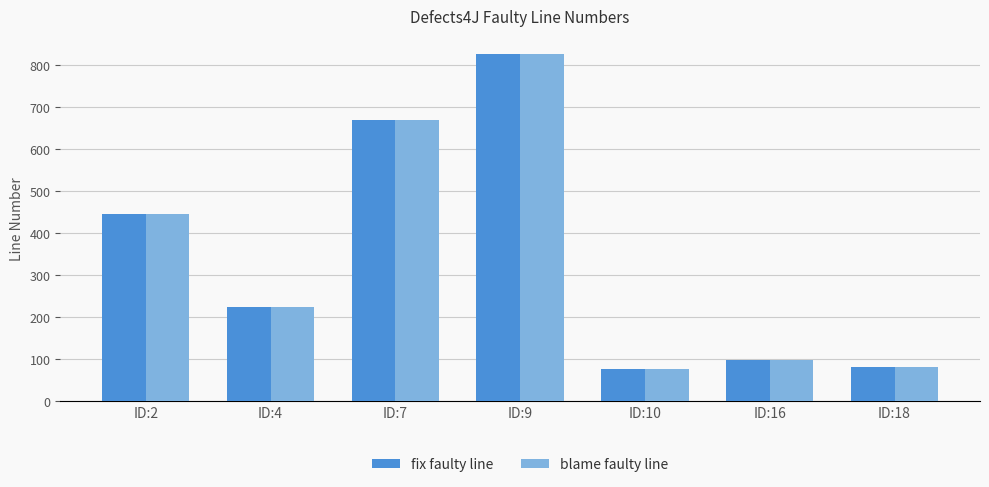

How many bars are there in each group?

2